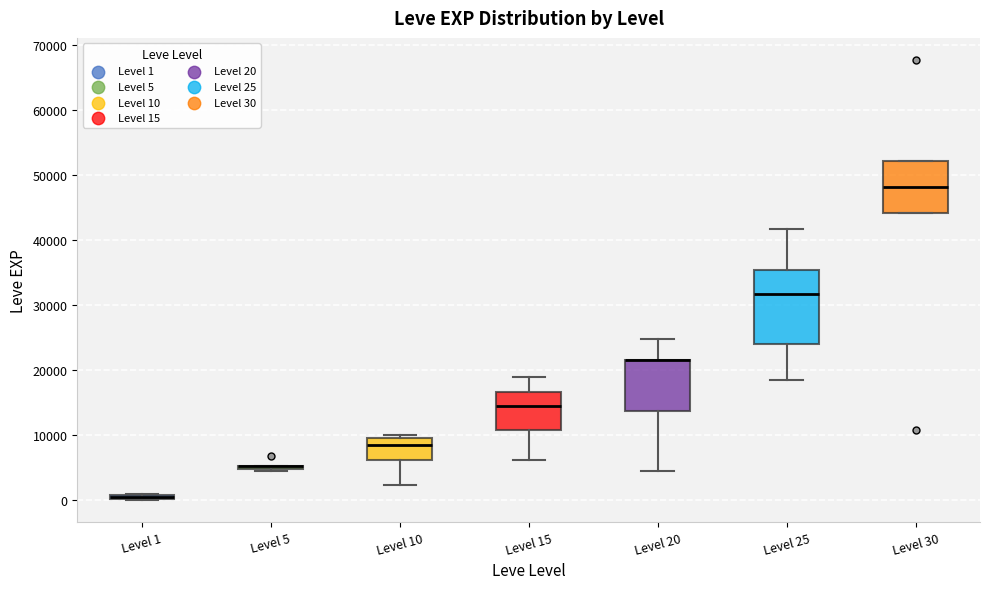

Which box is the tallest, from its lower edge to its upper edge?

Level 25